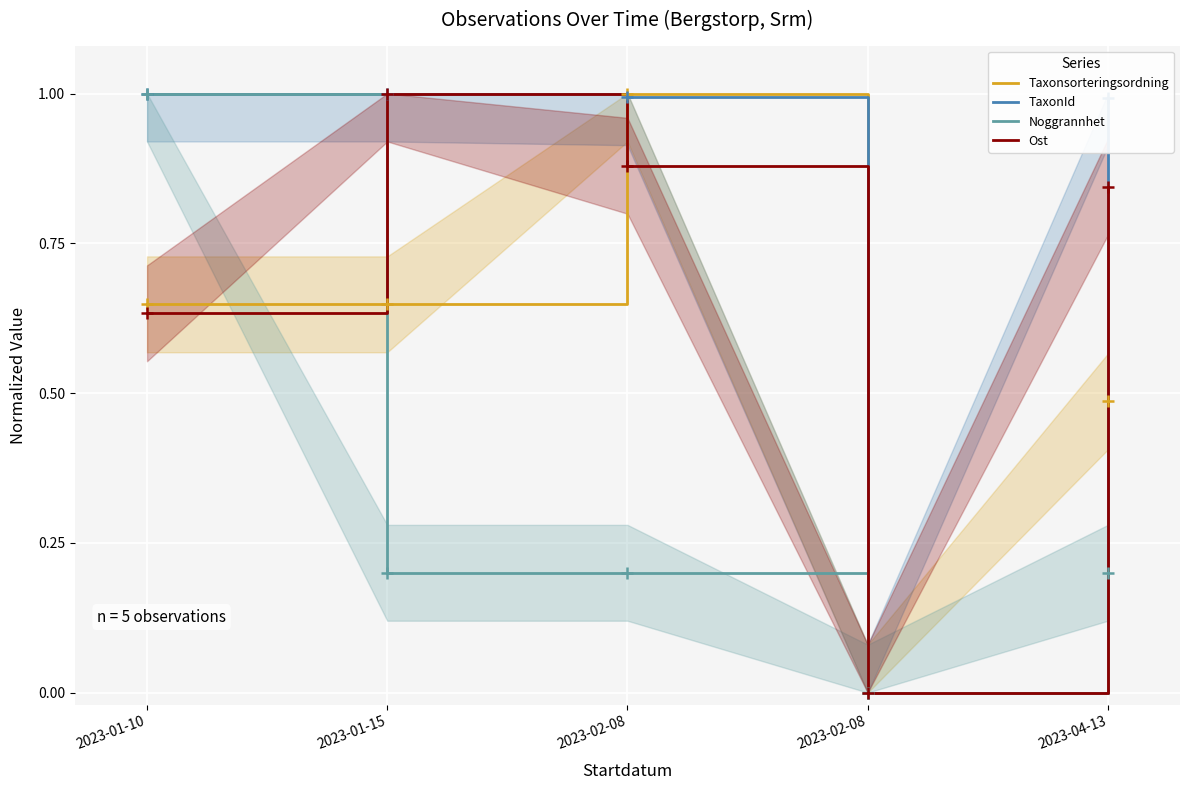

Is the value of Taxonsorteringsordning at 2023-02-08 greater than the value of Noggrannhet at 2023-02-08?

Yes